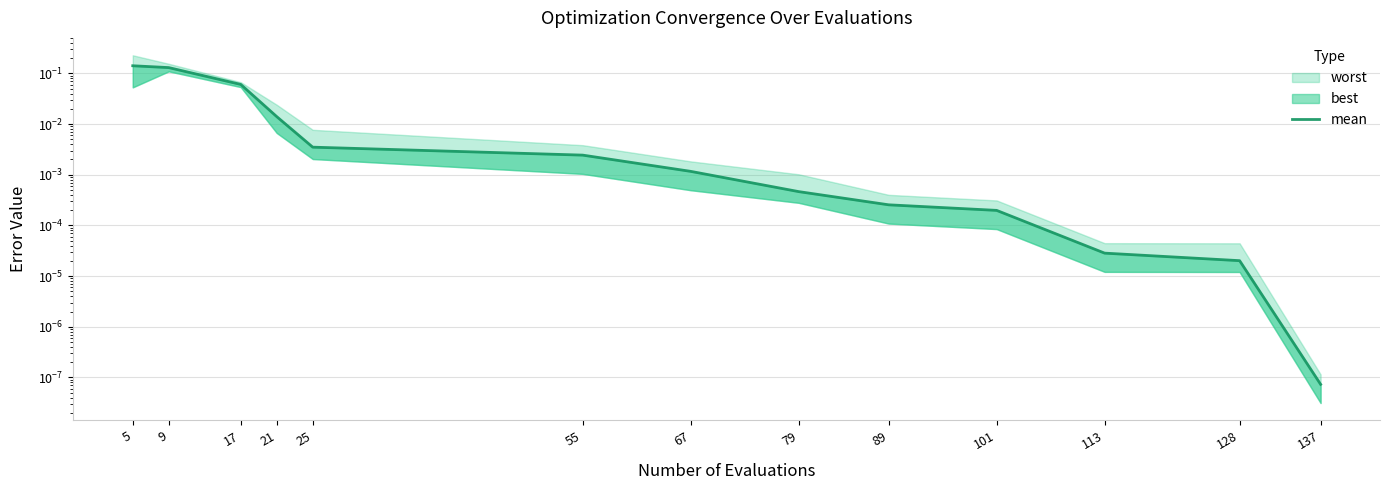

Is it true that the value at 25 is 0.0?

False